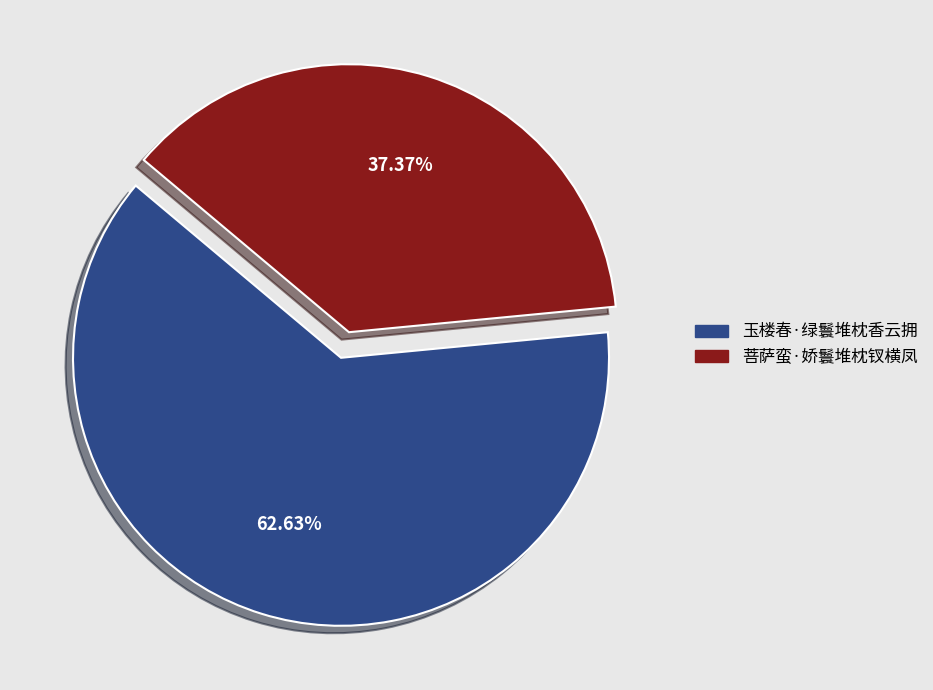

Which slice represents more than half of the pie?

玉楼春·绿鬟堆枕香云拥